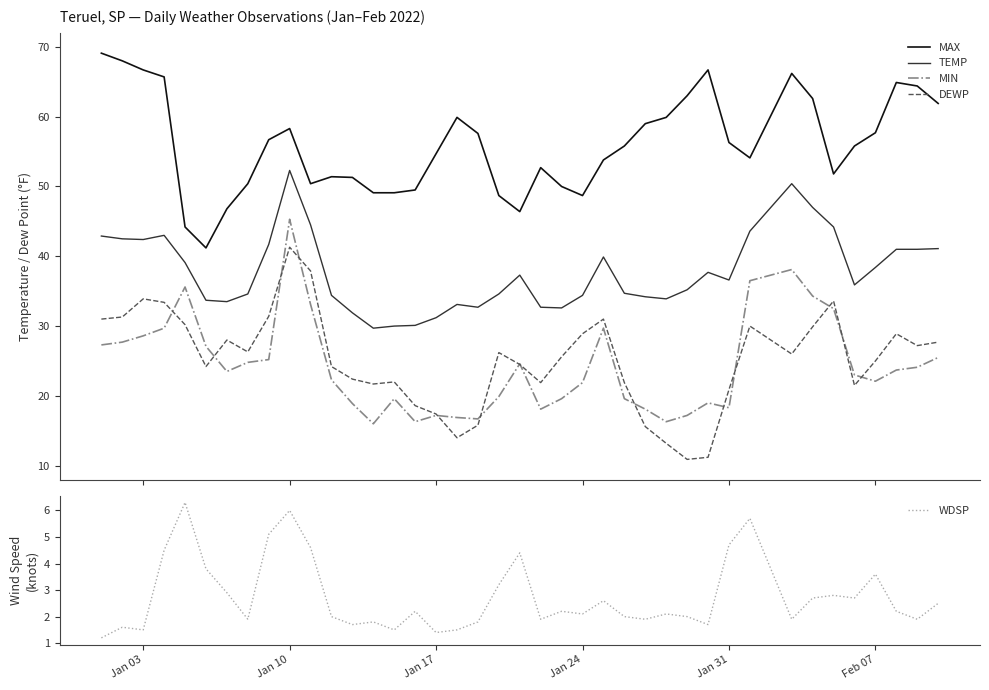

What is the lowest value of the MIN series?

16.0